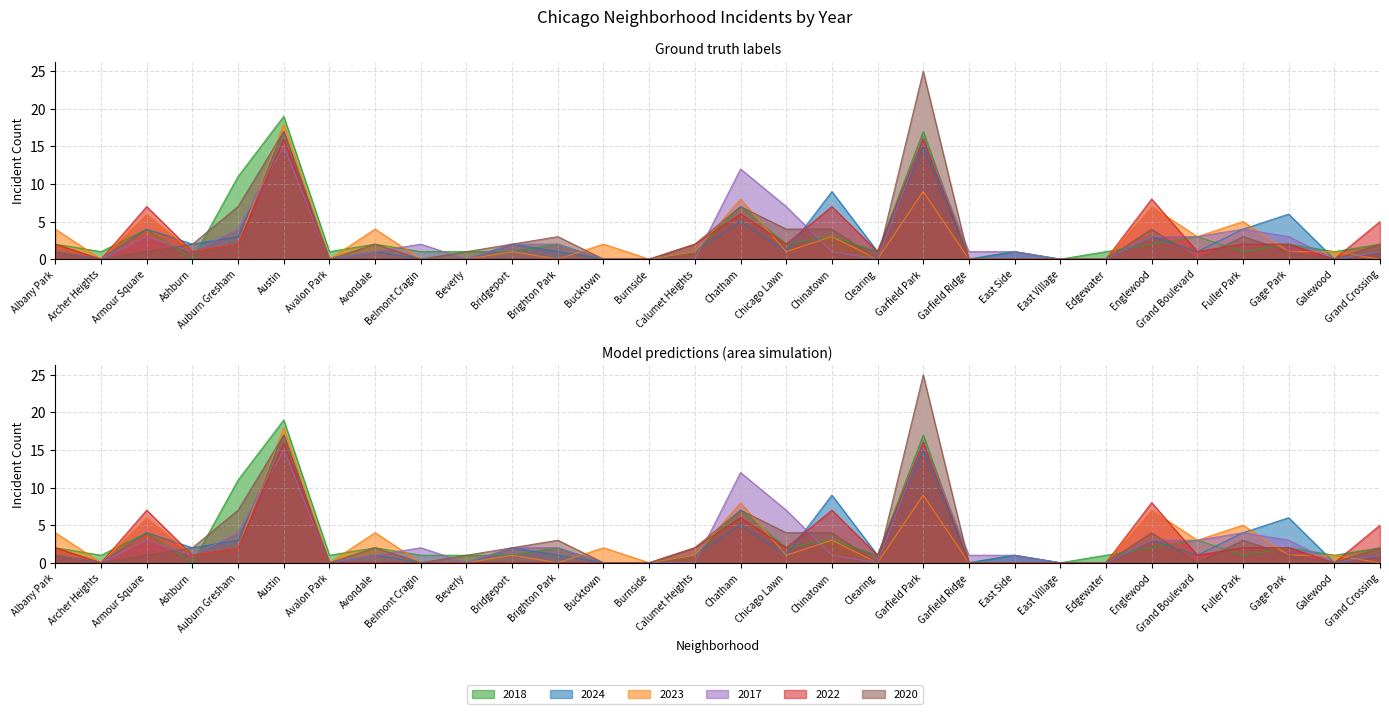

Which category has the highest value across all series?

Garfield Park